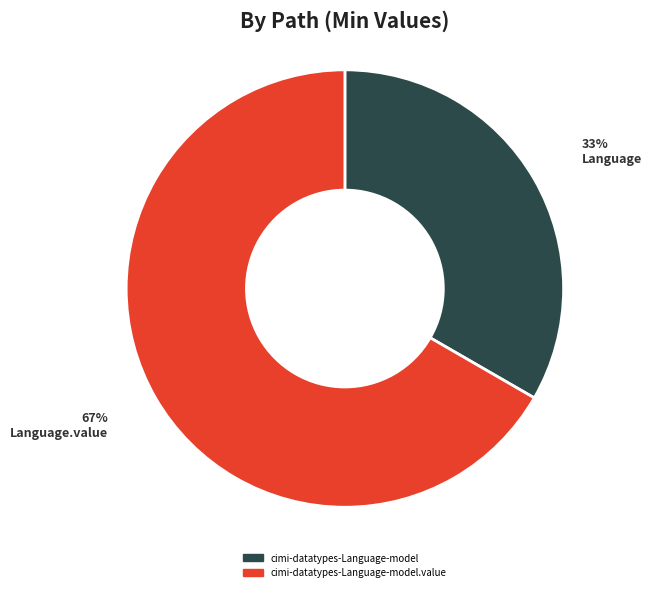

To the nearest percent, what is the average slice percentage?

50%